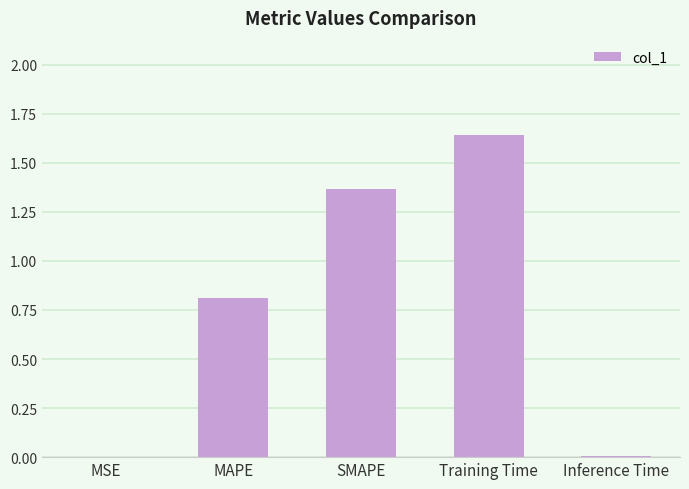

The chart shows a value of 0.5 at SMAPE. True or false?

False